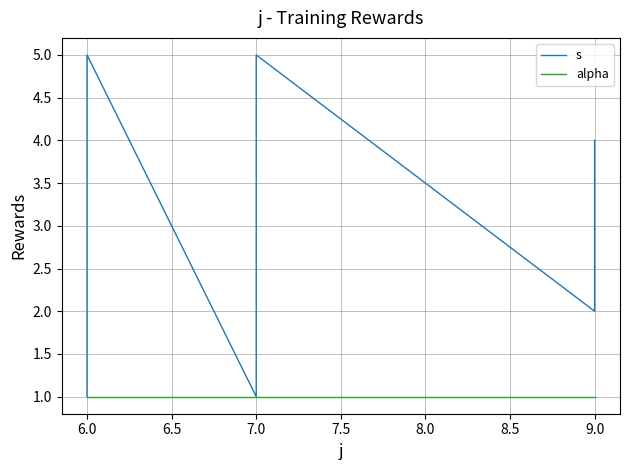

What is the value of the s point at the 3rd from the left?

3